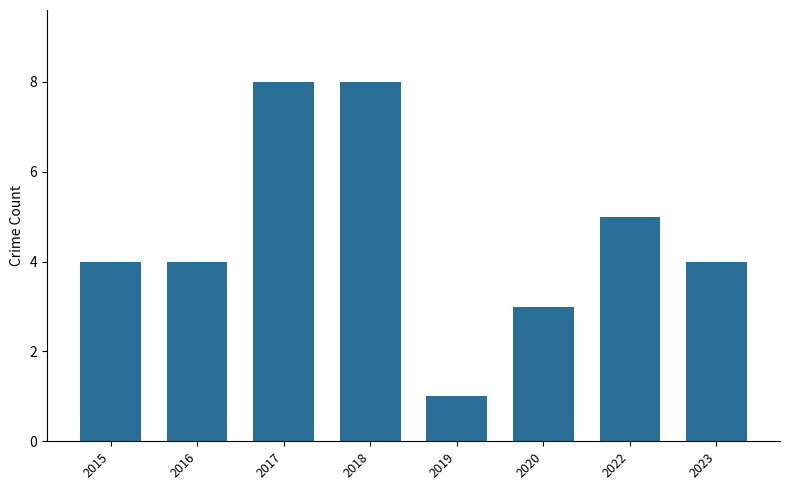

What is the value of the 7th bar from the left?

5